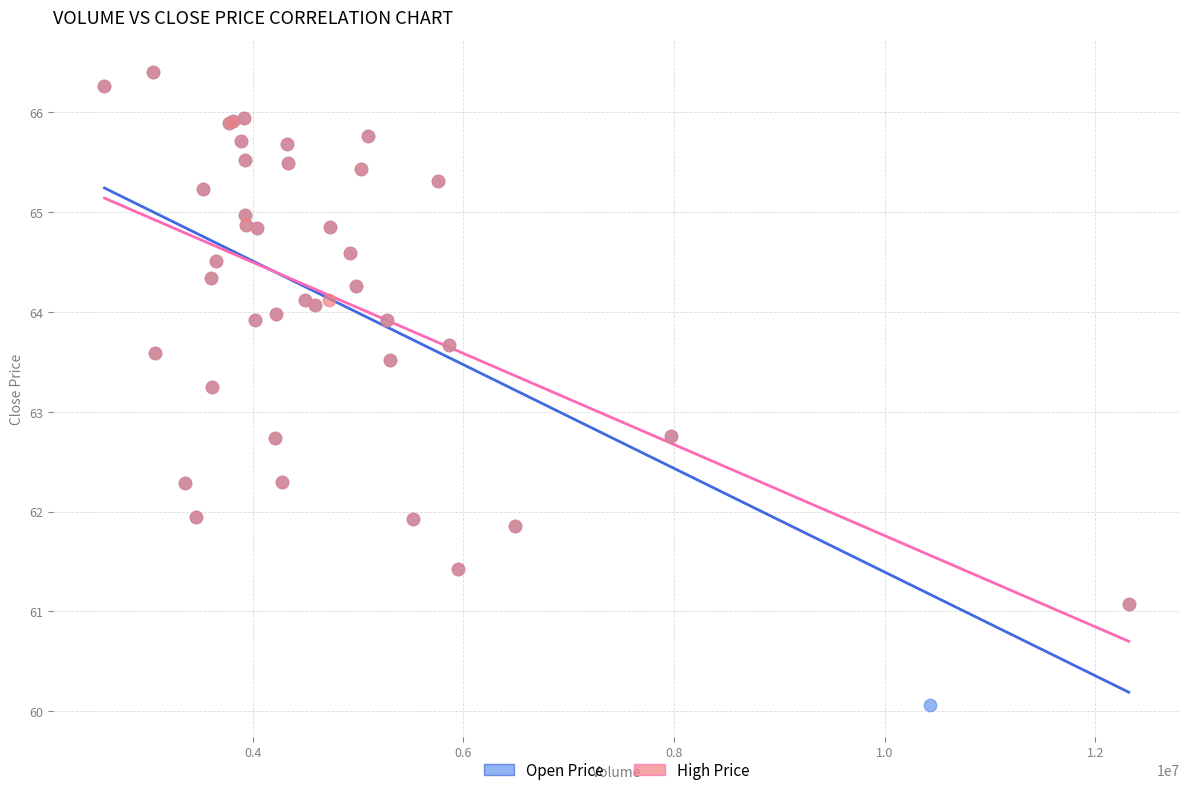

What are all the series names shown in the legend?

Open Price, High Price